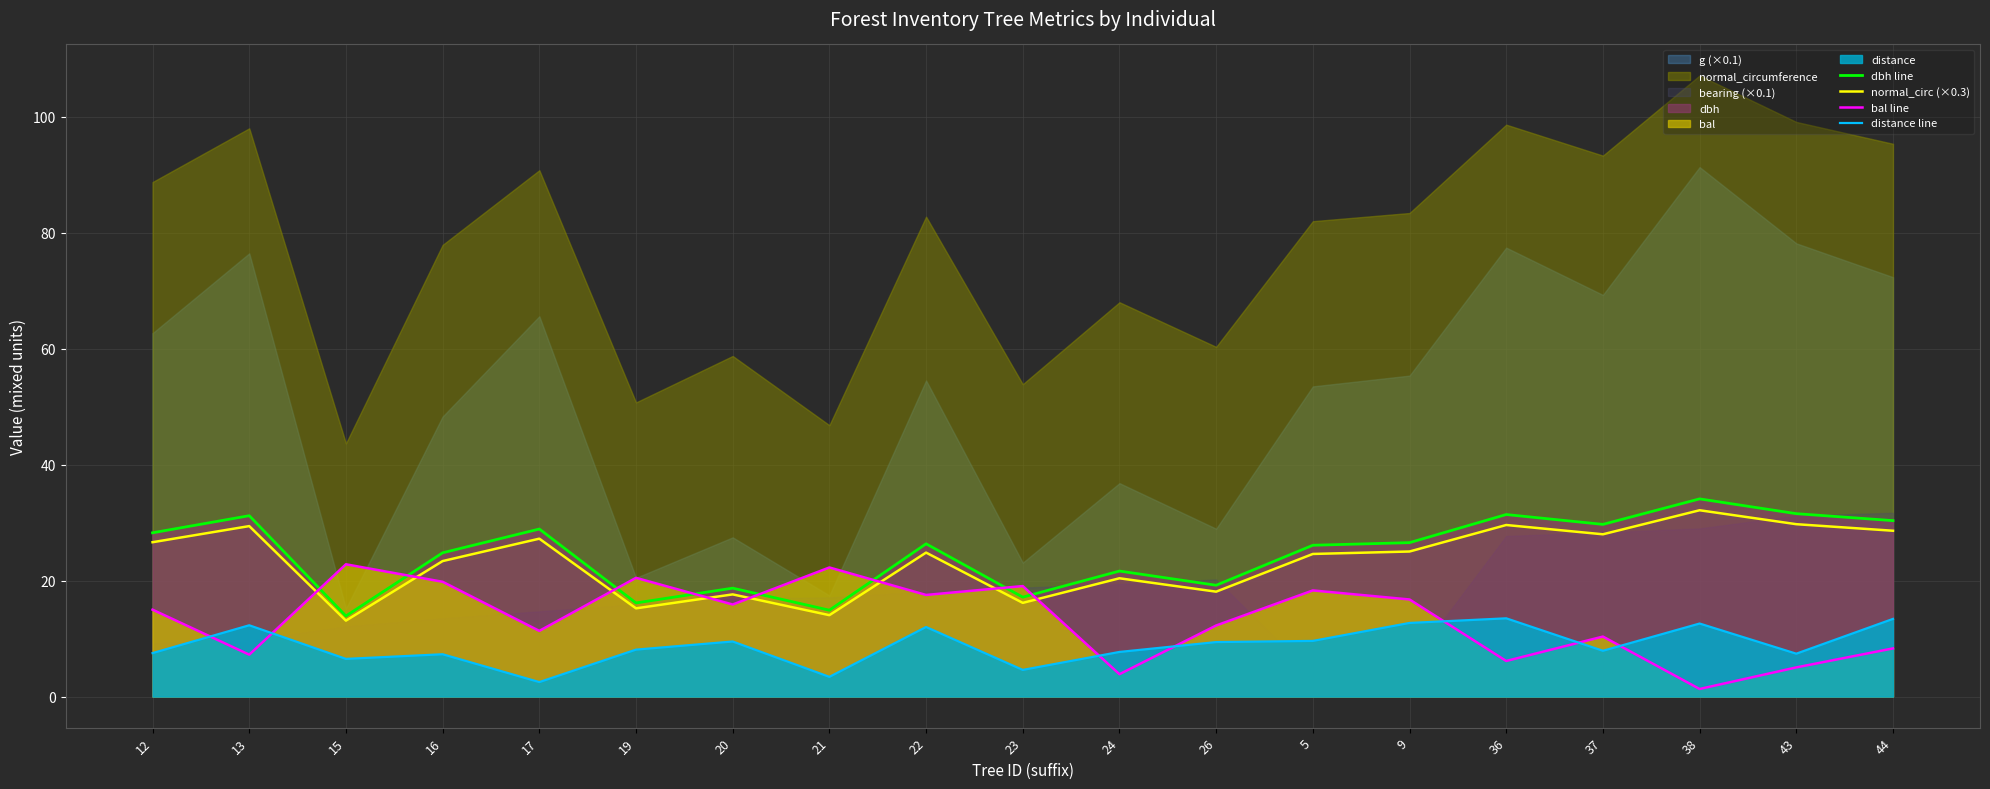

What is the difference between the distance line values at 23 and 12?

2.9